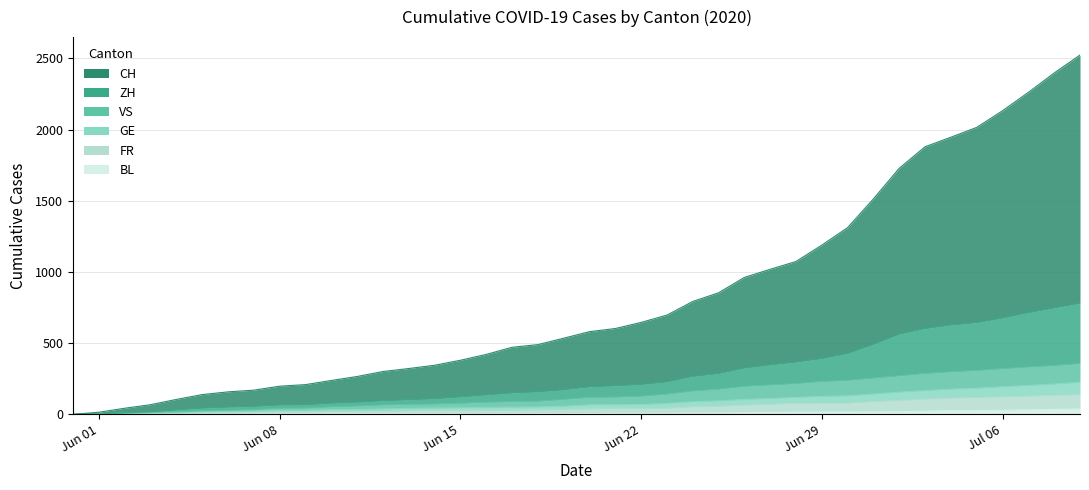

What are all the series names shown in the legend?

CH, ZH, VS, GE, FR, BL